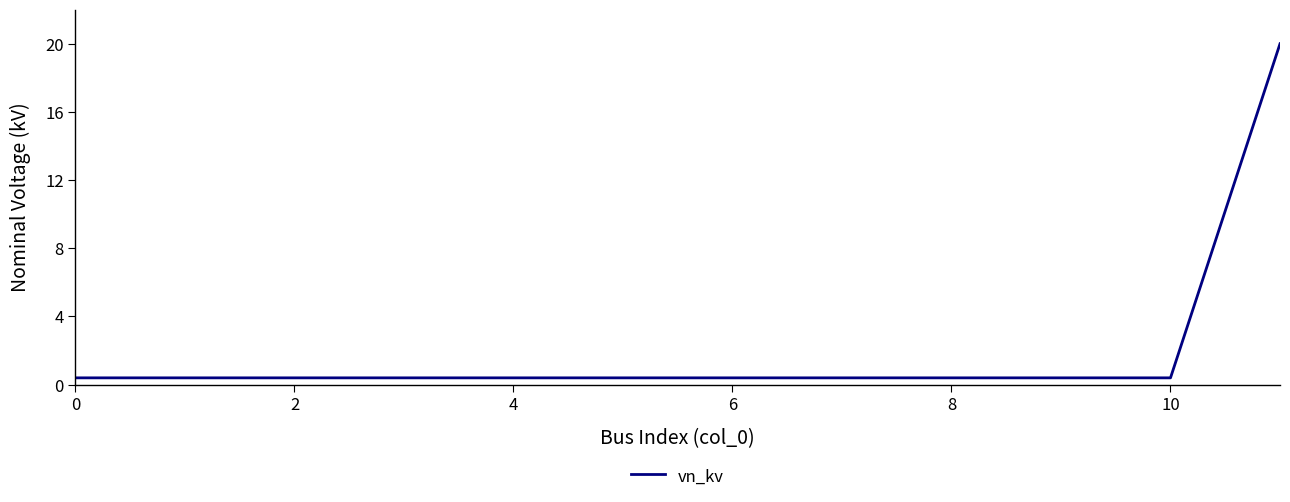

What is the maximum value shown in the chart?

20.0